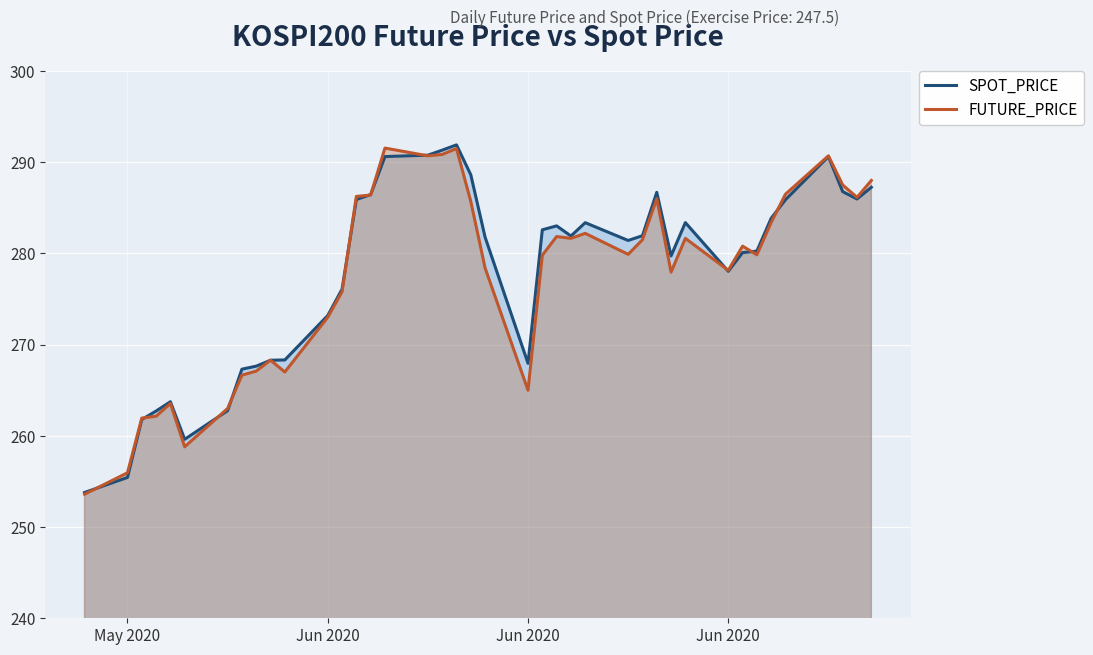

What are all the series names shown in the legend?

SPOT_PRICE, FUTURE_PRICE